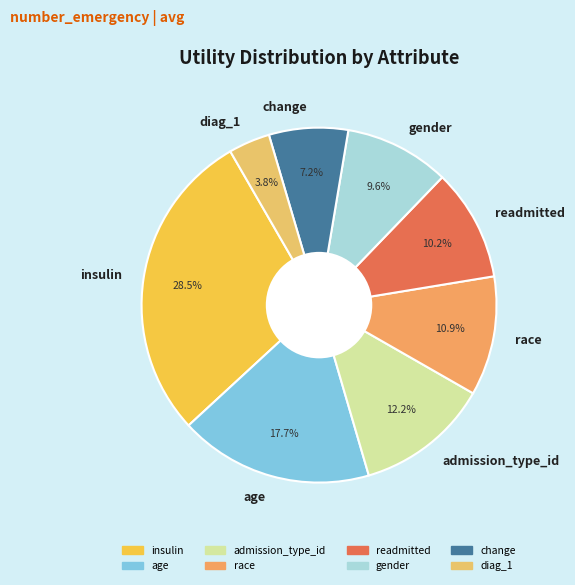

How many slices are in this pie chart?

8